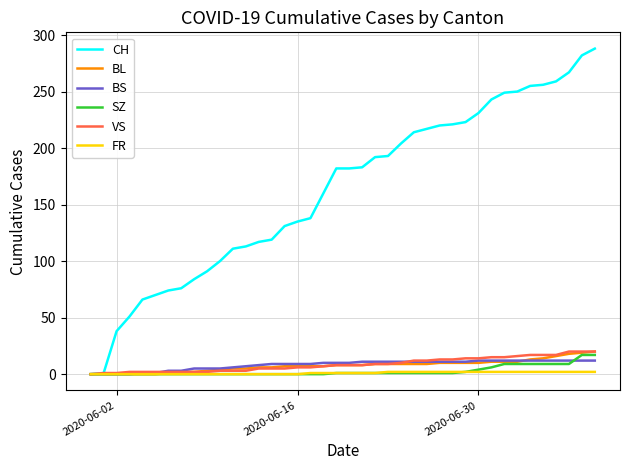

Which series has the largest total across all categories?

CH